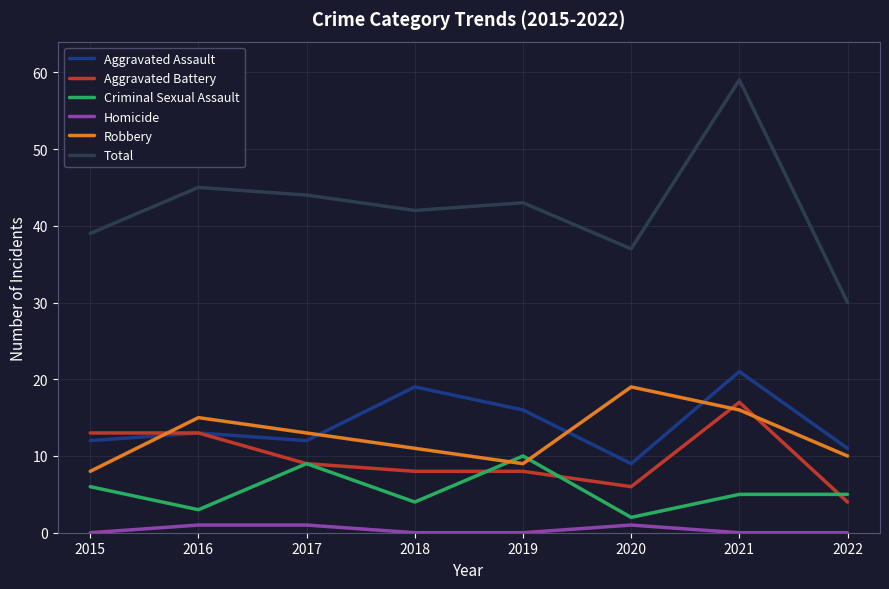

What is the maximum value shown in the chart?

59